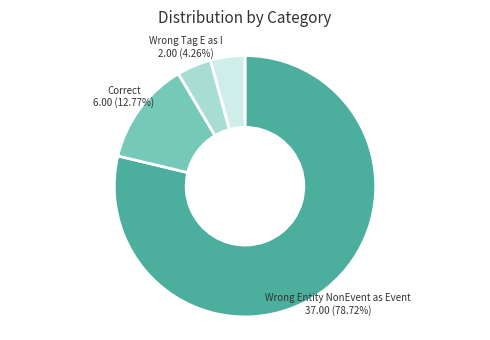

To the nearest percent, what is the average slice percentage?

25%